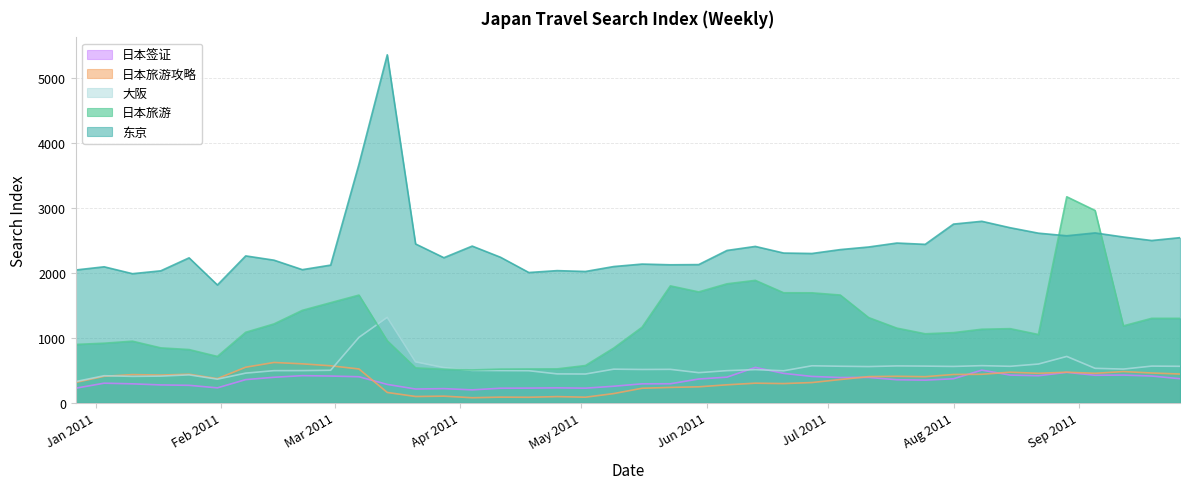

Reading left to right, what are all the values shown in this chart?

东京: 2045	2094	1988	2032	2232	1814	2262	2196	2050	2120	3674	5360	2446	2234	2413	2241	2006	2035	2022	2098	2136	2125	2128	2346	2408	2306	2299	2359	2399	2460	2440	2752	2795	2696	2612	2572	2616	2553	2499	2543
日本旅游: 898	917	948	845	819	713	1085	1214	1423	1541	1658	954	537	515	505	518	520	521	573	842	1163	1800	1707	1832	1885	1694	1693	1659	1312	1149	1062	1080	1132	1141	1051	3173	2962	1184	1300	1300
日本旅游攻略: 313	407	433	426	439	371	547	620	599	569	520	158	96	101	77	86	84	94	85	141	223	236	245	276	301	295	311	357	402	407	401	435	438	470	453	470	453	480	458	442
大阪: 326	416	406	410	429	363	456	494	495	500	1007	1315	629	541	498	495	493	444	442	517	512	514	463	494	510	492	569	562	557	567	564	559	571	561	596	713	530	518	564	561
日本签证: 224	301	291	274	268	229	356	392	417	411	400	282	211	217	198	223	225	229	224	254	291	292	365	394	544	452	405	388	390	354	348	369	502	426	416	468	423	426	411	370